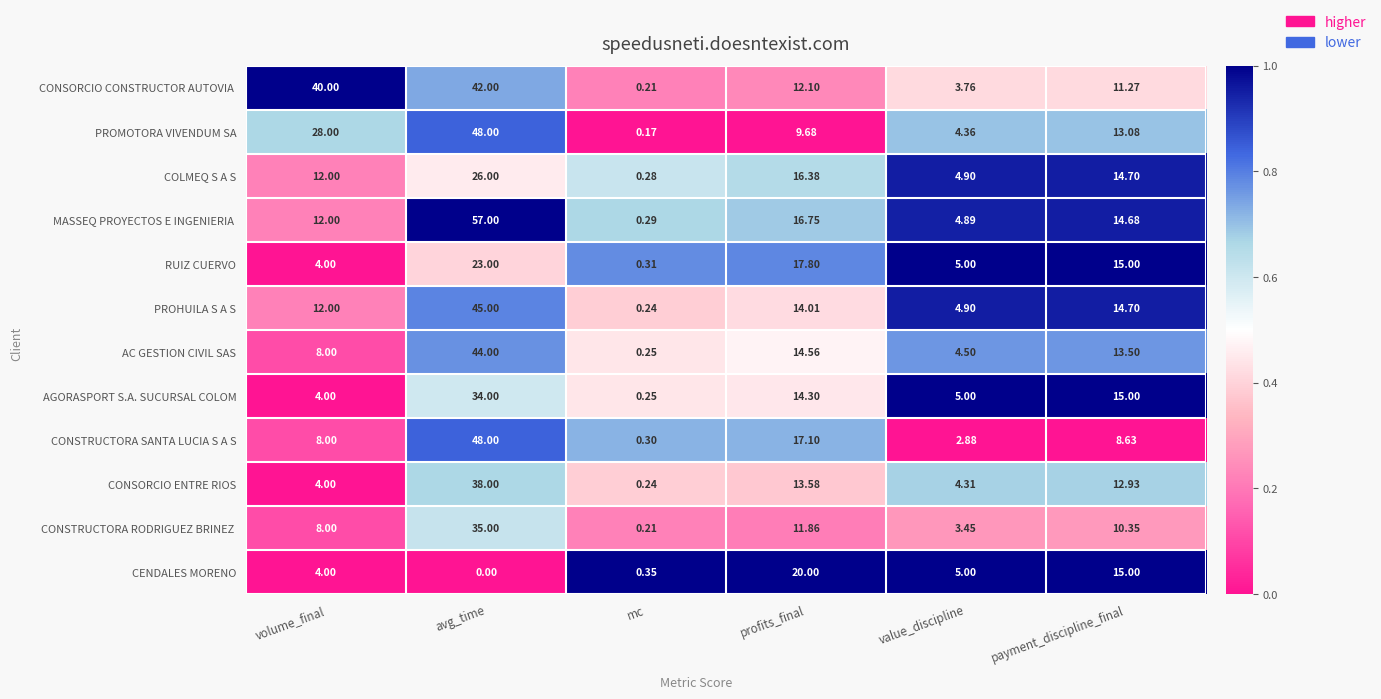

At which label is AGORASPORT S.A. SUCURSAL COLOM closest to 17?

payment_discipline_final